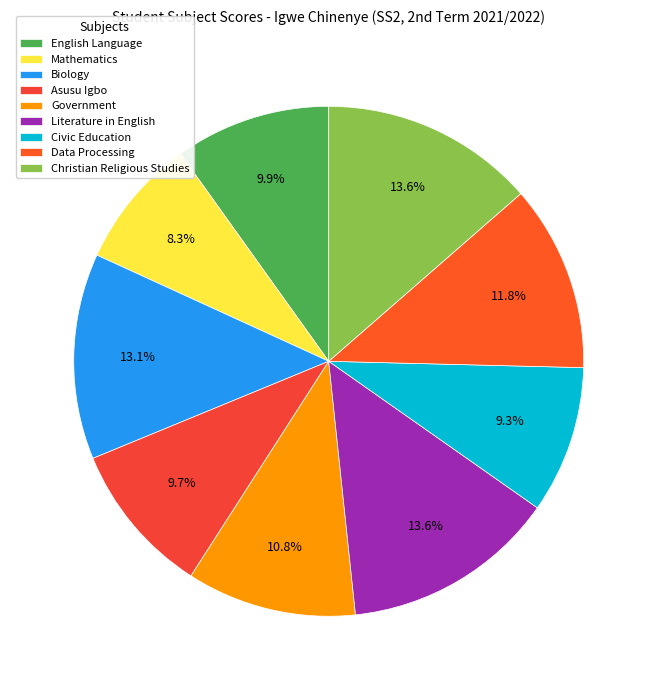

Which has a higher value, English Language or Civic Education?

English Language